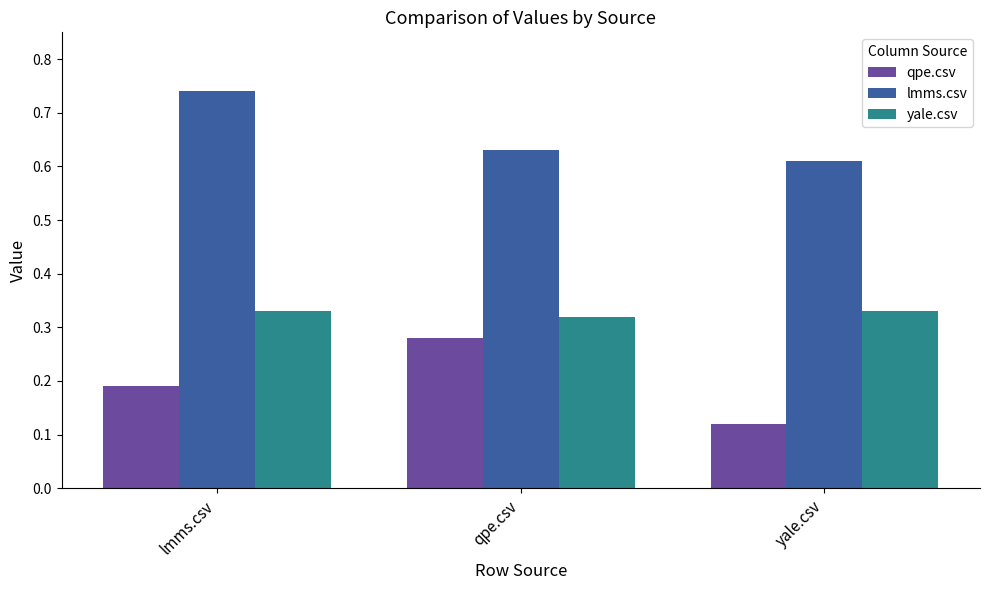

Which series changed the most between qpe.csv and yale.csv?

qpe.csv